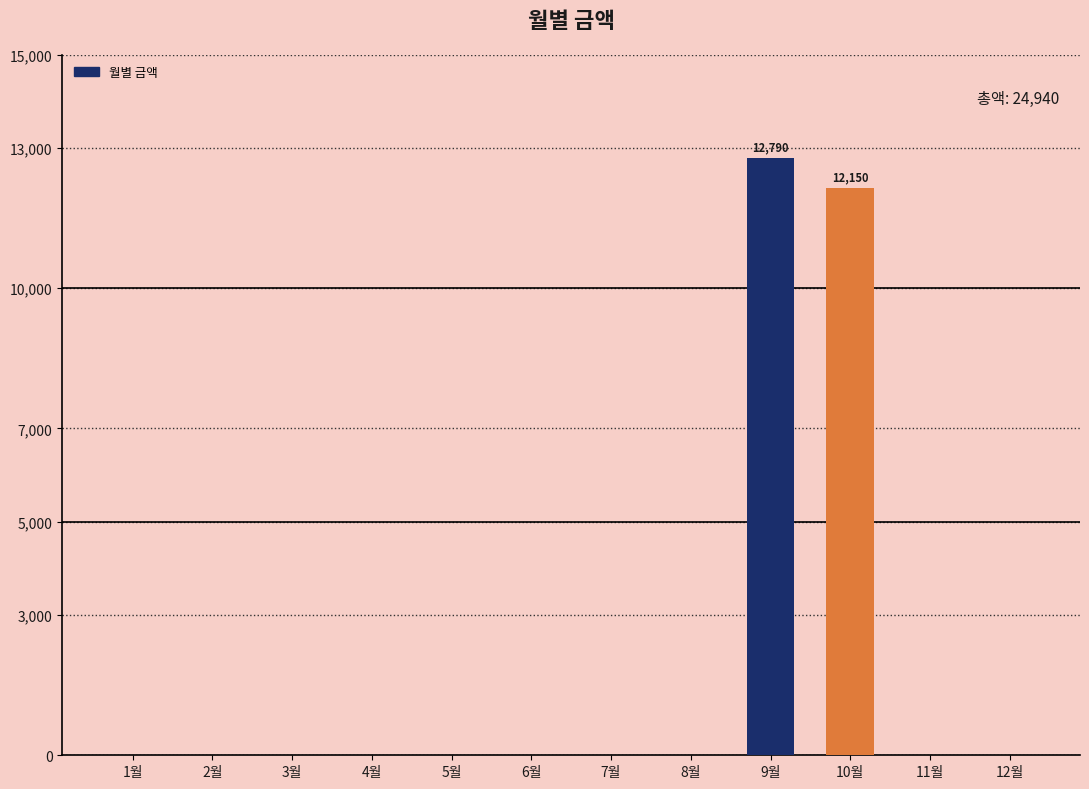

Does the chart contain stacked bars?

No